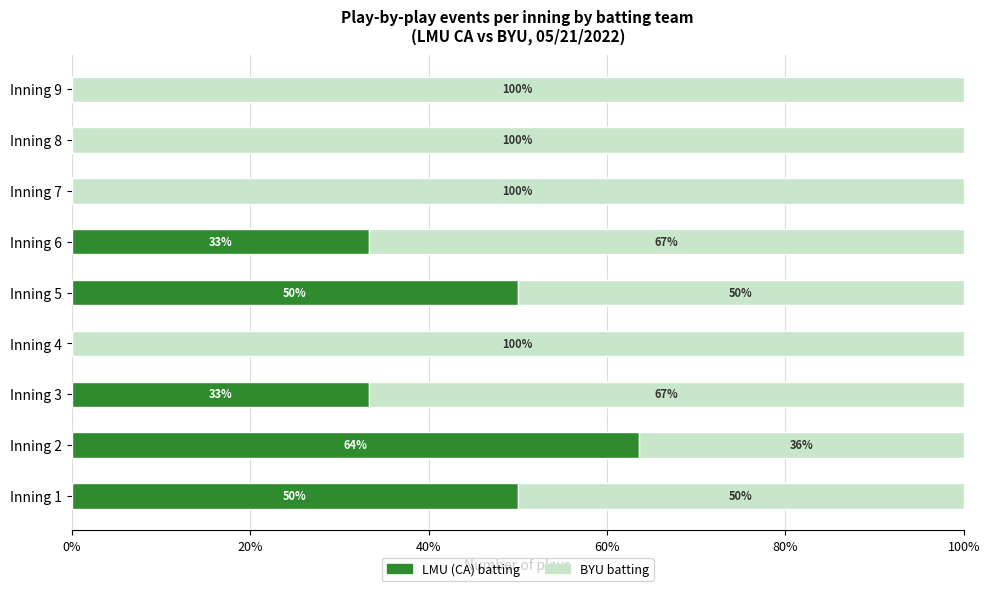

The value of LMU (CA) batting at Inning 7 is -33.3. True or false?

False